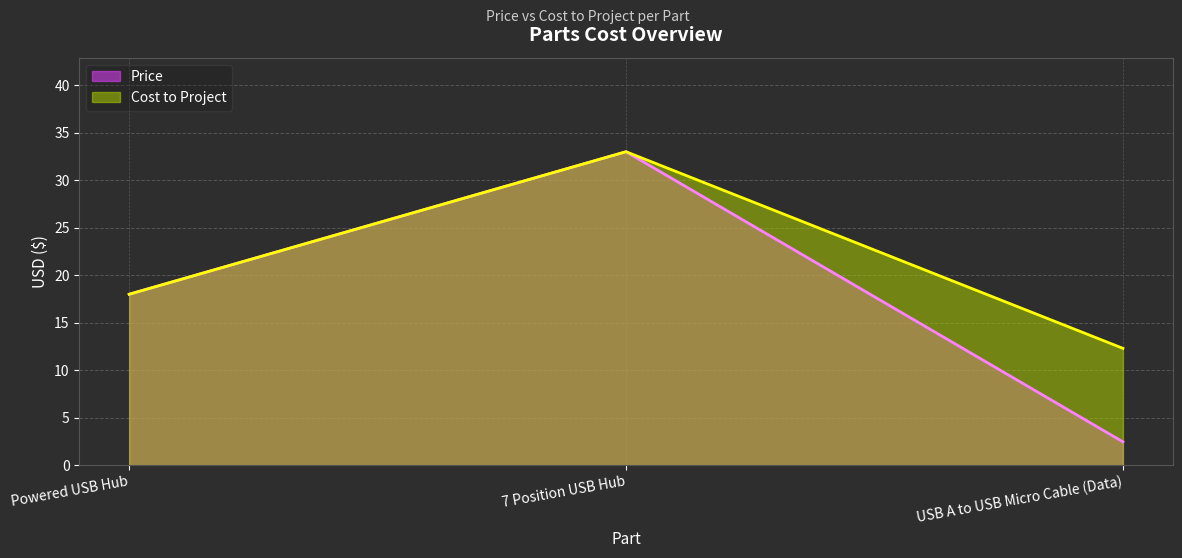

At 7 Position USB Hub, list the series in order from smallest to largest.

Price, Cost to Project